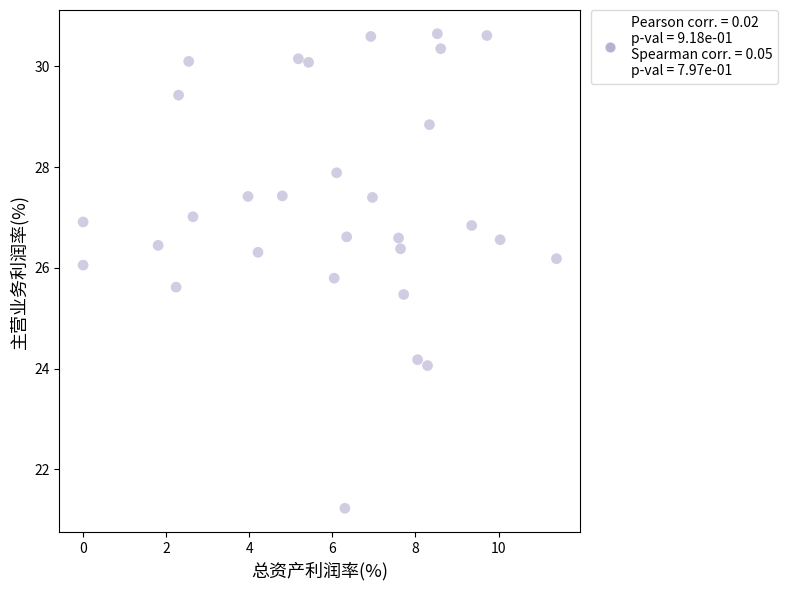

What Y value in the scatter plot is closest to 25?

25.5